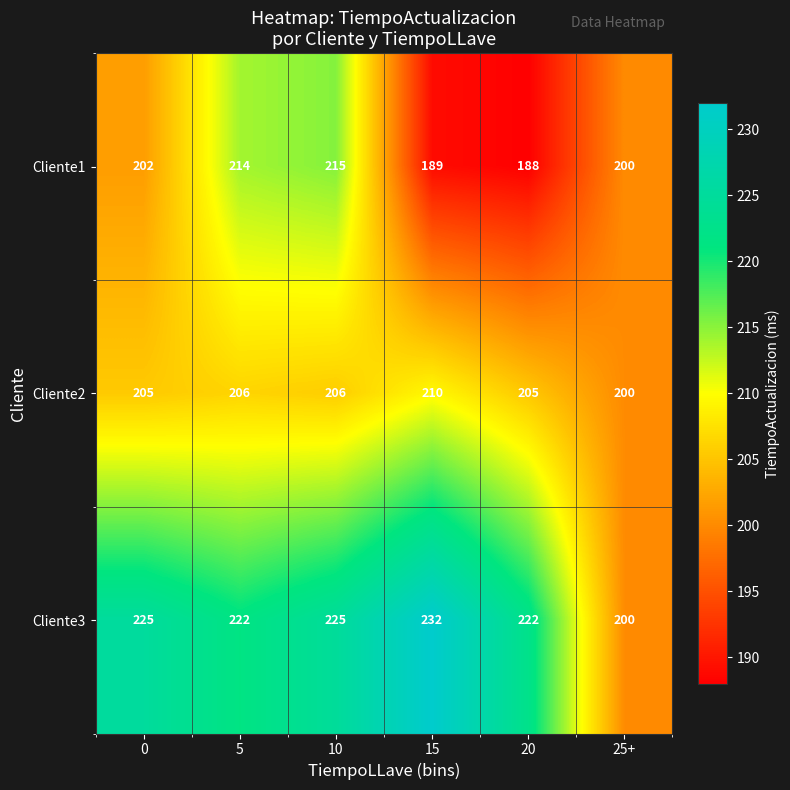

Rank the series by their average value, from highest to lowest.

Cliente3, Cliente2, Cliente1